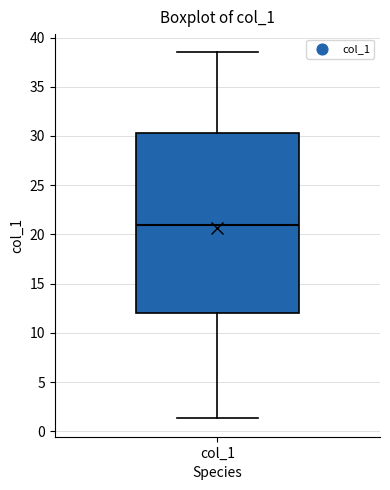

Read this box plot against the y-axis: the position of the median line, the range covered by the box, and the ends of both whiskers. The values are not printed on the chart, so give them approximately, as read against the axis.

median 21.0, box 12.0 to 30.5, whiskers 1.5 to 38.5